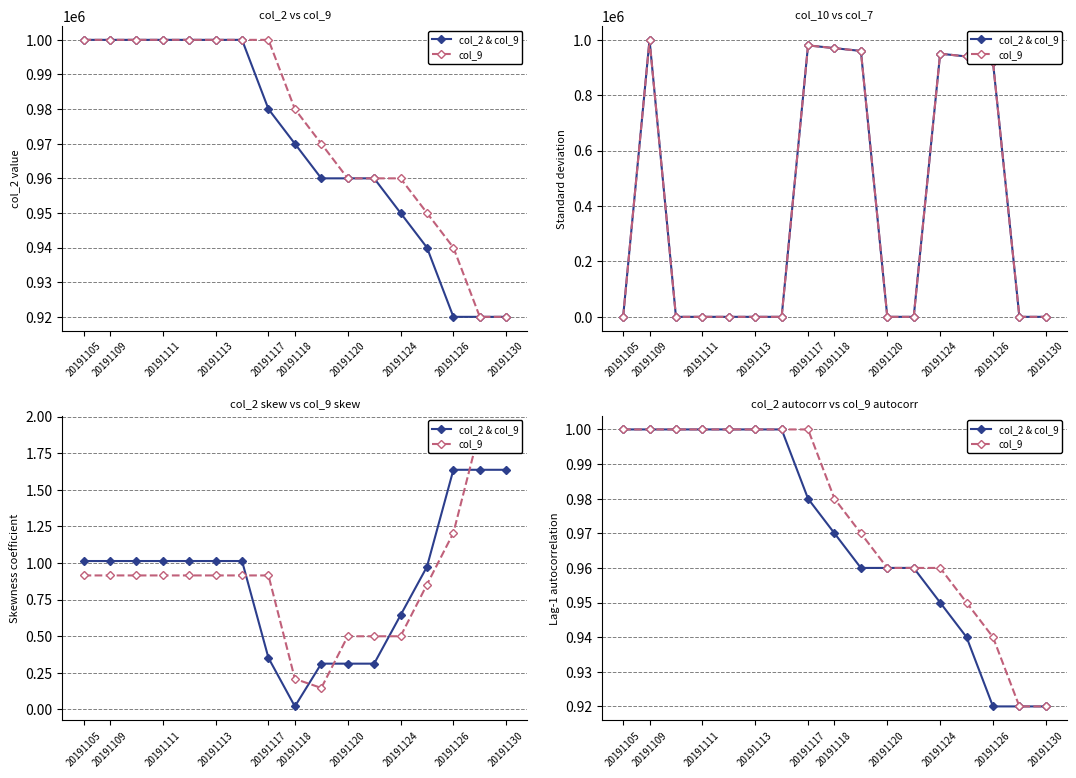

What are all the series names shown in the legend?

col_2 & col_9, col_9